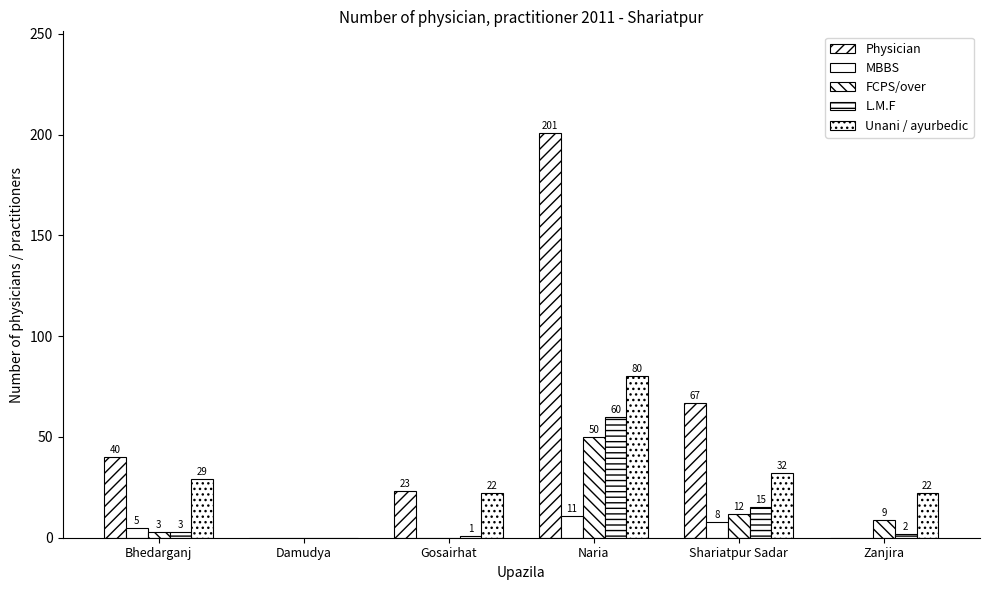

Reading right to left, what are all the values shown in this chart?

Physician: 0	67	201	23	0	40
MBBS: 0	8	11	0	0	5
FCPS/over: 9	12	50	0	0	3
L.M.F: 2	15	60	1	0	3
Unani / ayurbedic: 22	32	80	22	0	29